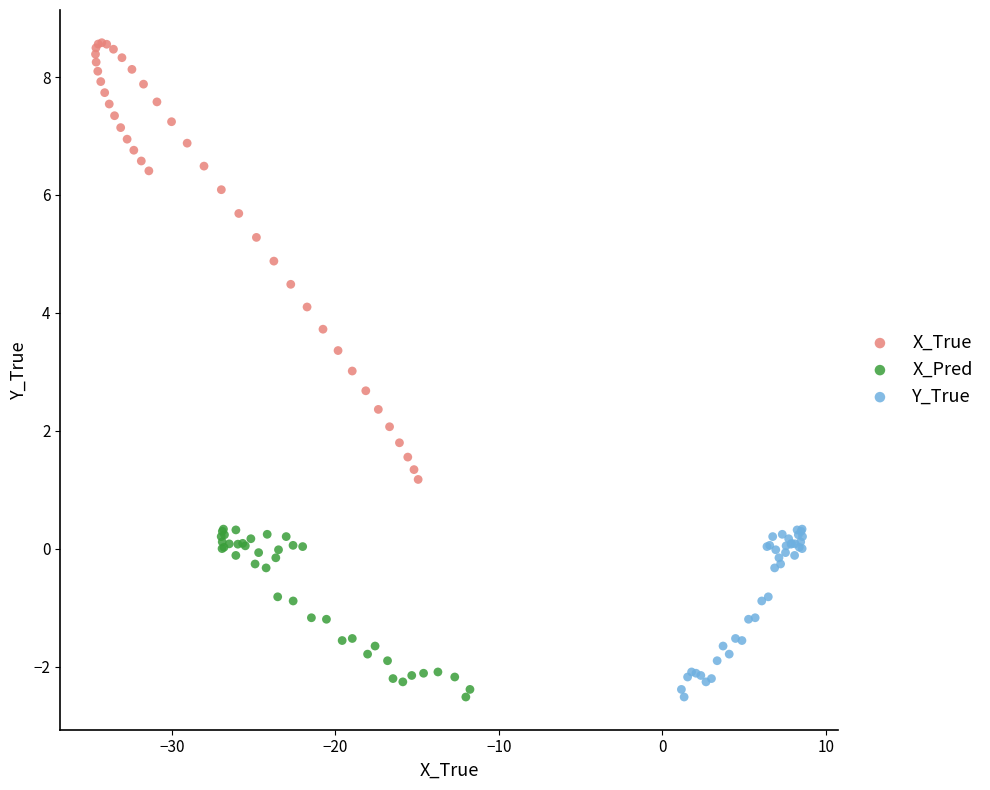

Which series has the widest spread of Y values?

X_True